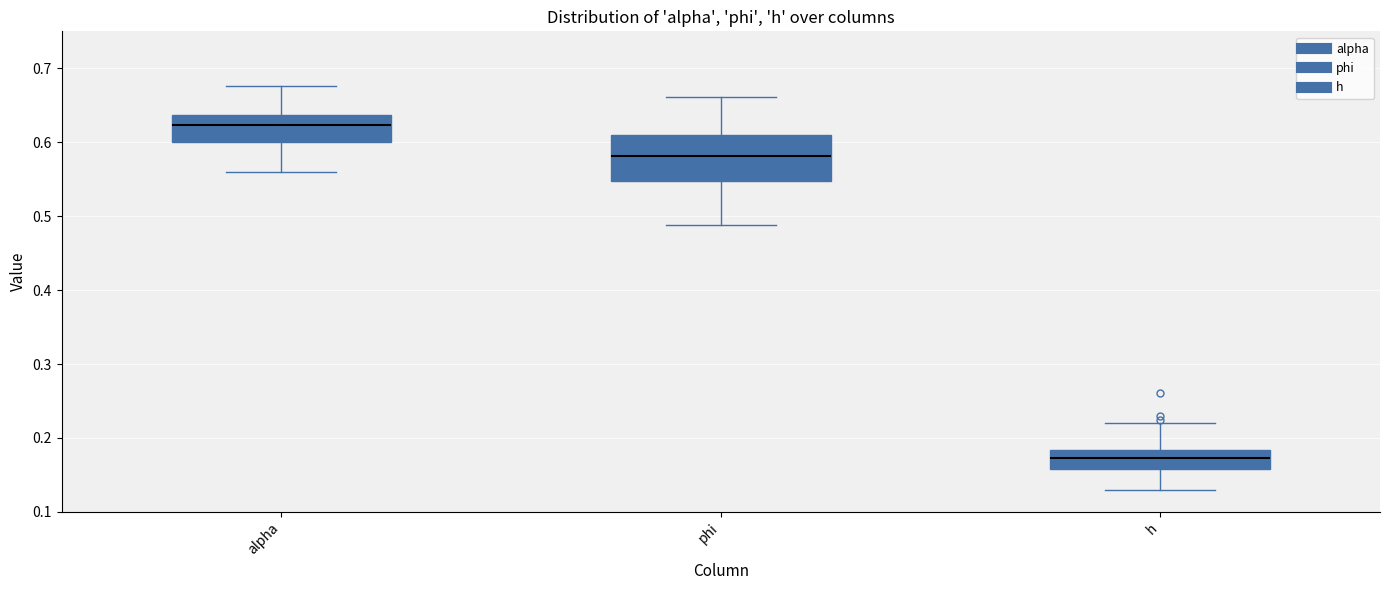

Which box is the tallest, from its lower edge to its upper edge?

phi